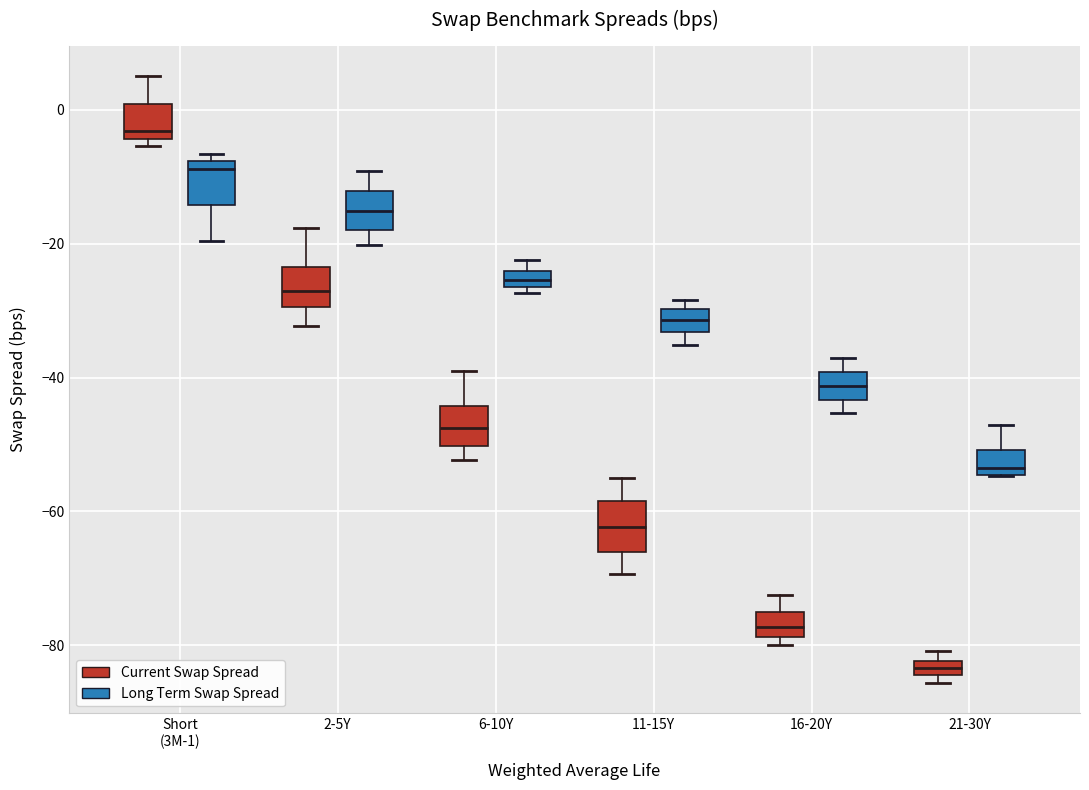

Where is the lower edge of the box for Short (3M-1) (Long Term Swap Spread) on the y-axis? The values are not printed on the chart, so give them approximately, as read against the axis.

-14